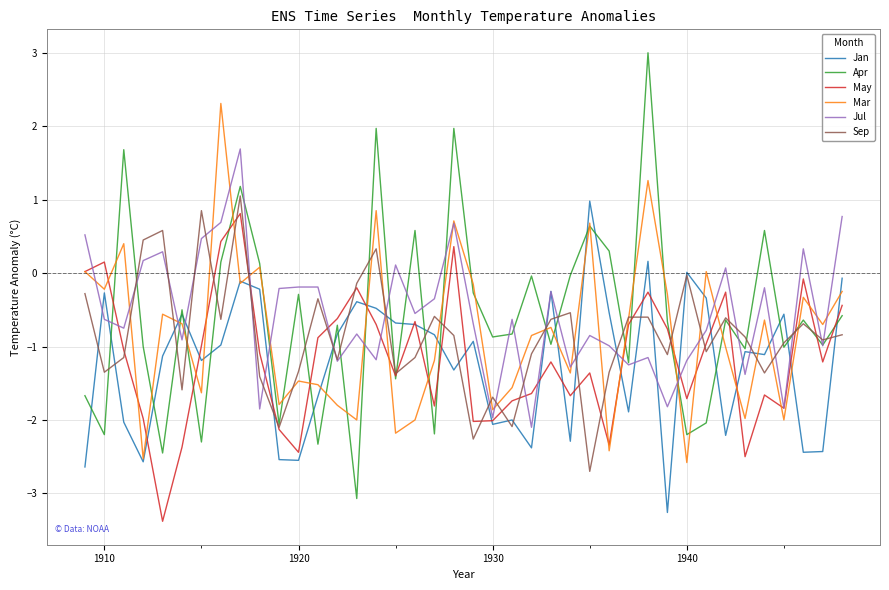

Which series has the widest spread of values?

Apr